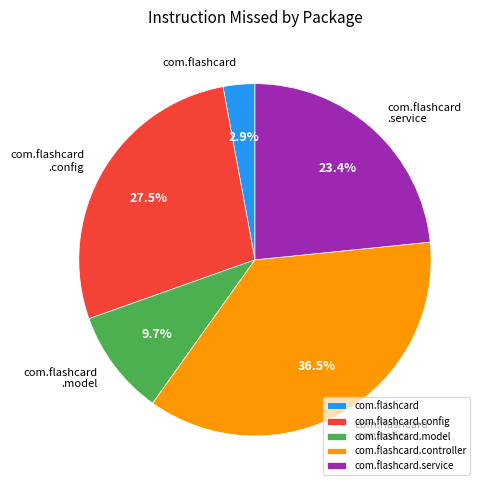

How many segments does this pie chart have?

5